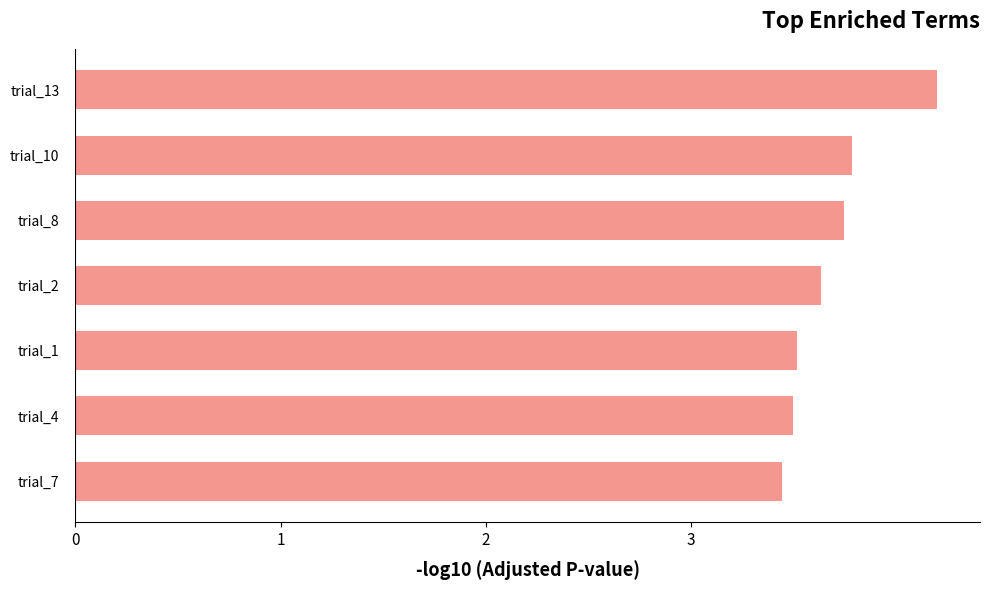

Approximately how many times larger is the value at trial_2 compared to trial_4?

1.0